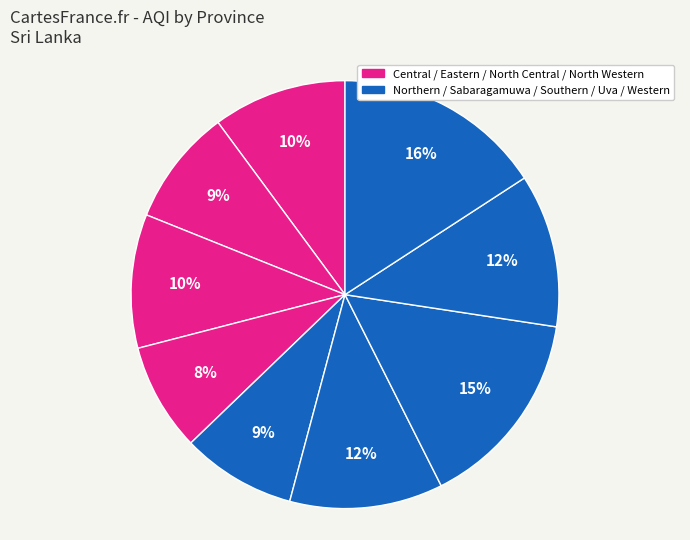

How many segments does this pie chart have?

9